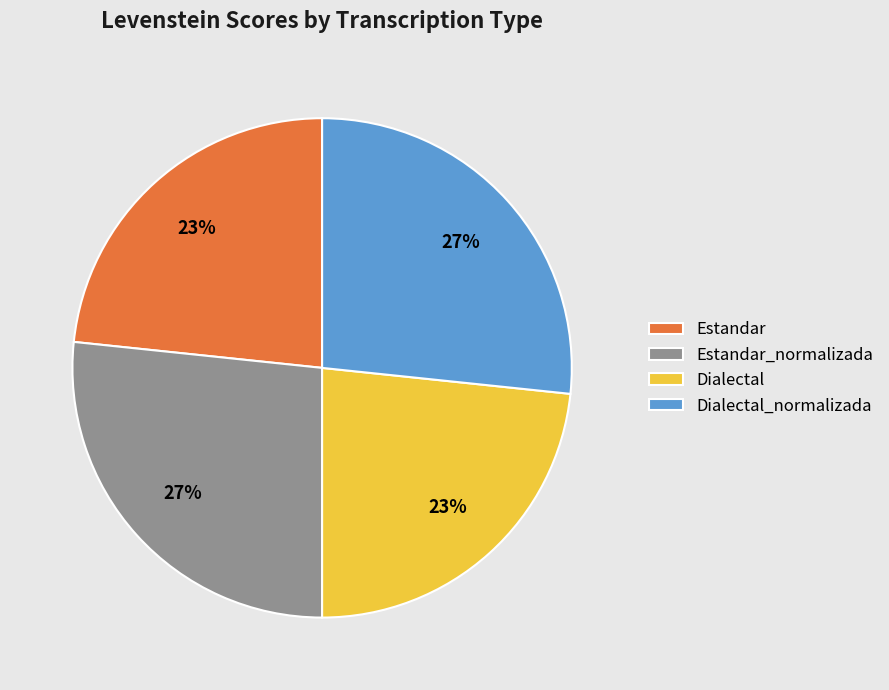

How many slices are in this pie chart?

4